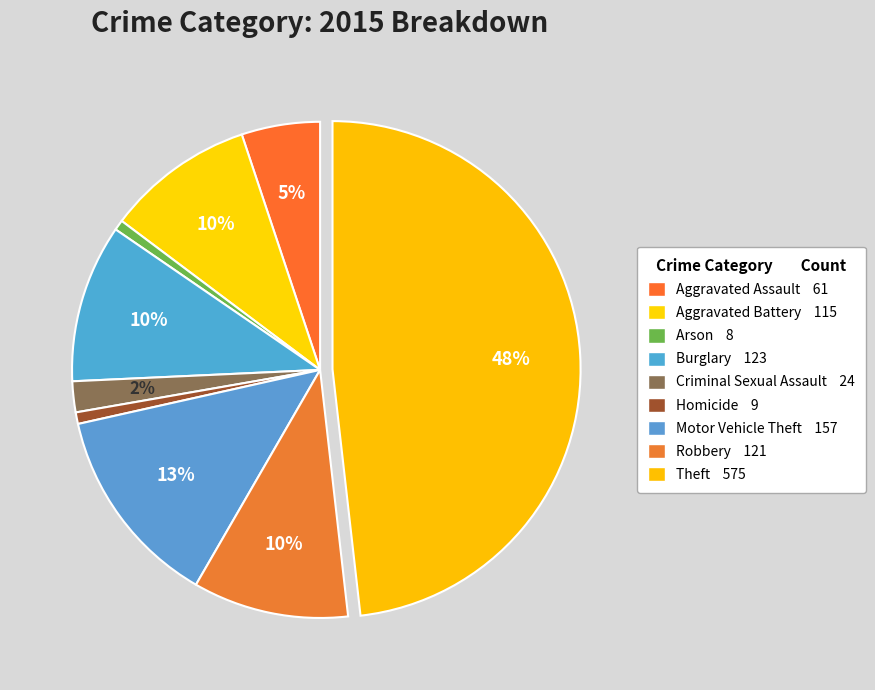

What is the largest slice in the pie chart?

Theft